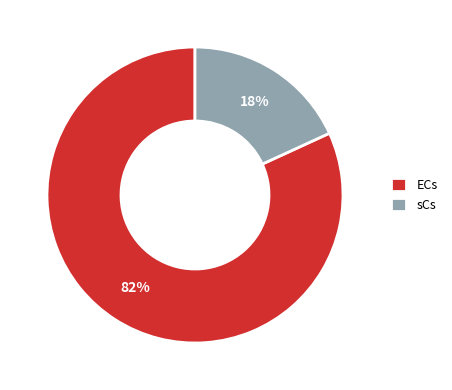

Is the sum of ECs and sCs greater than half?

Yes